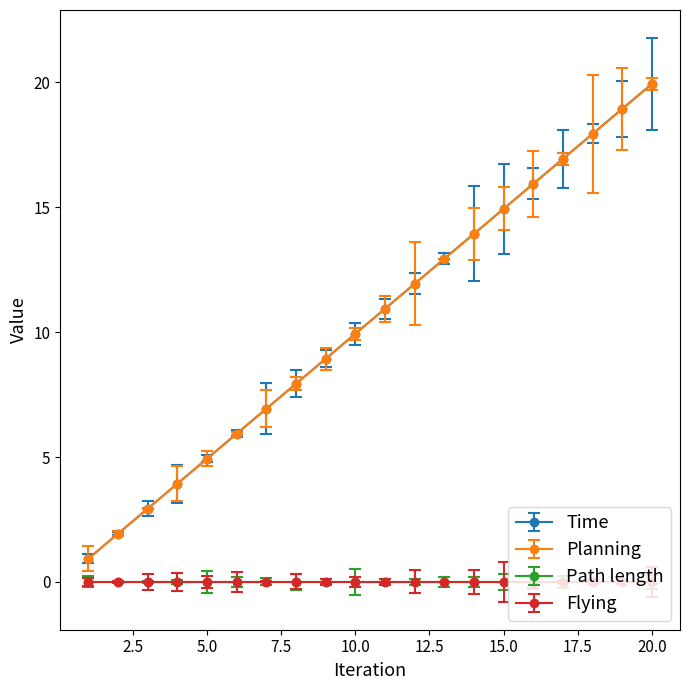

Is this an area chart (filled region under the line)?

No